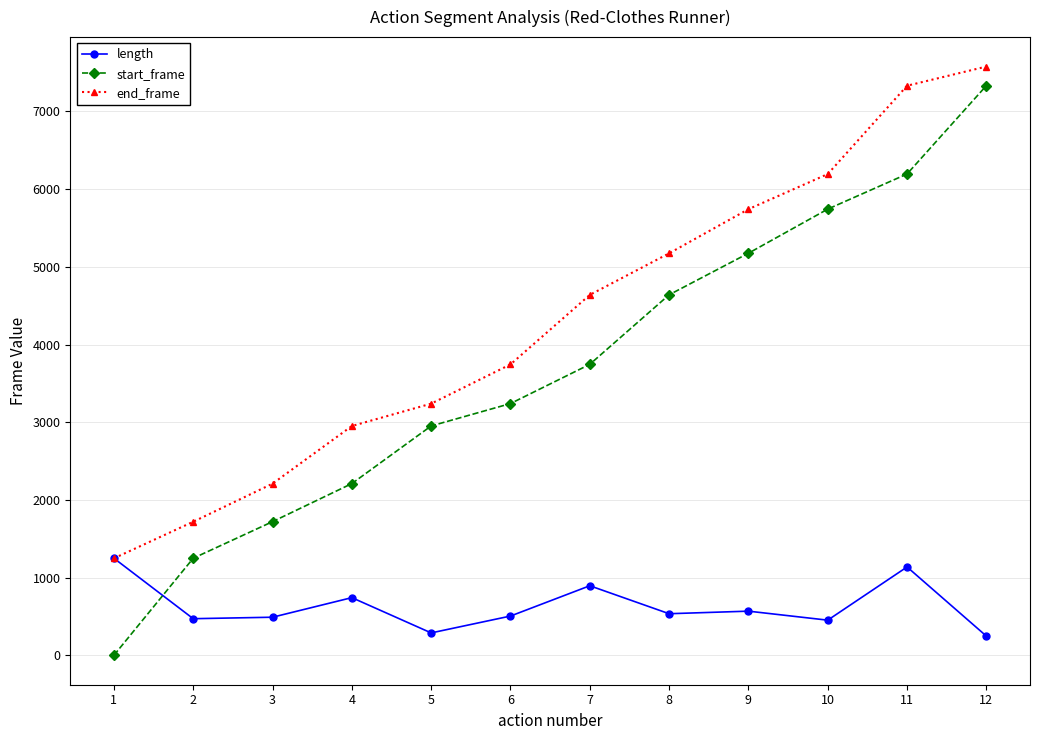

At which category is the sum across all series the highest?

12